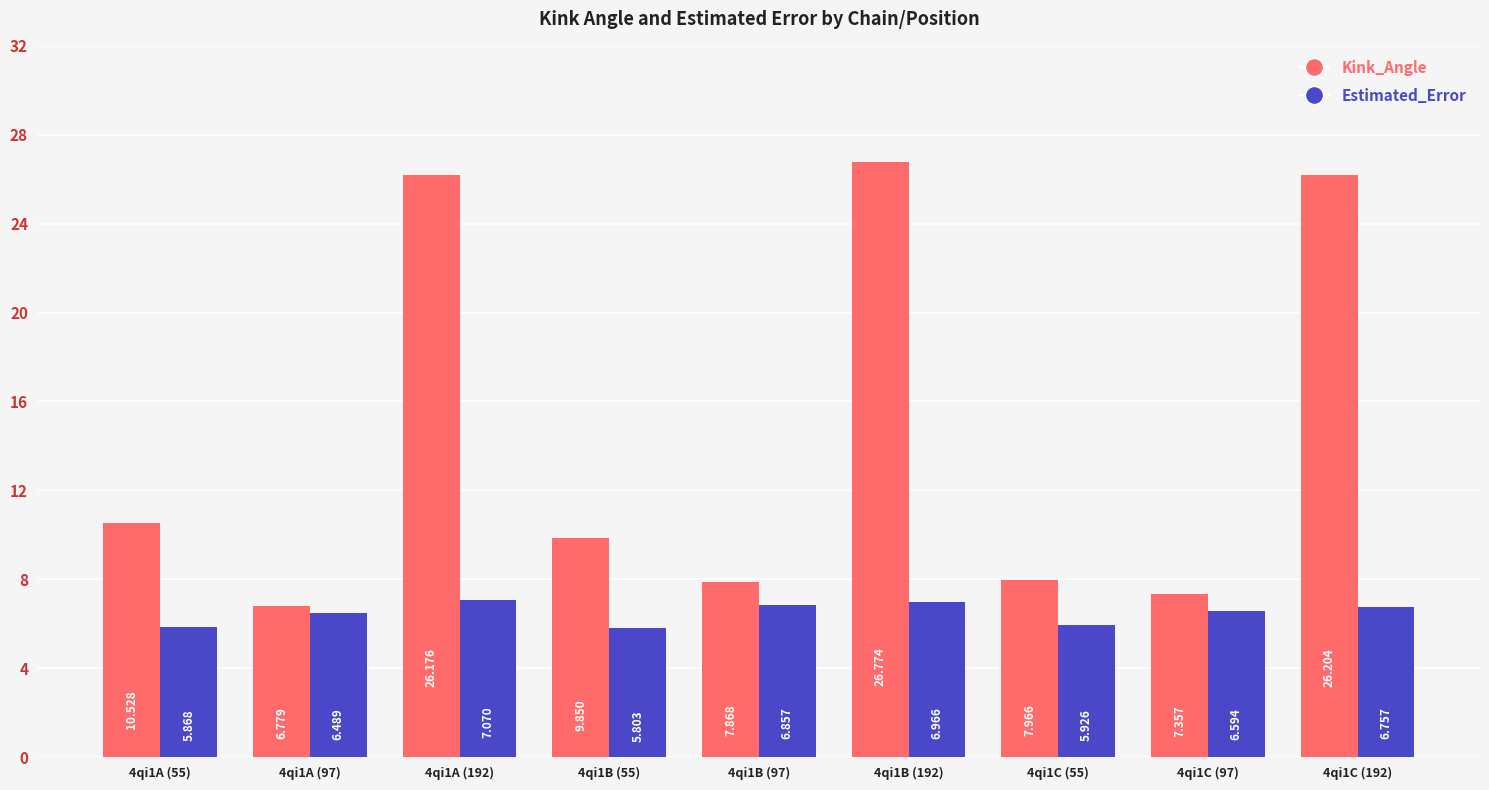

How many series are shown in this chart?

2